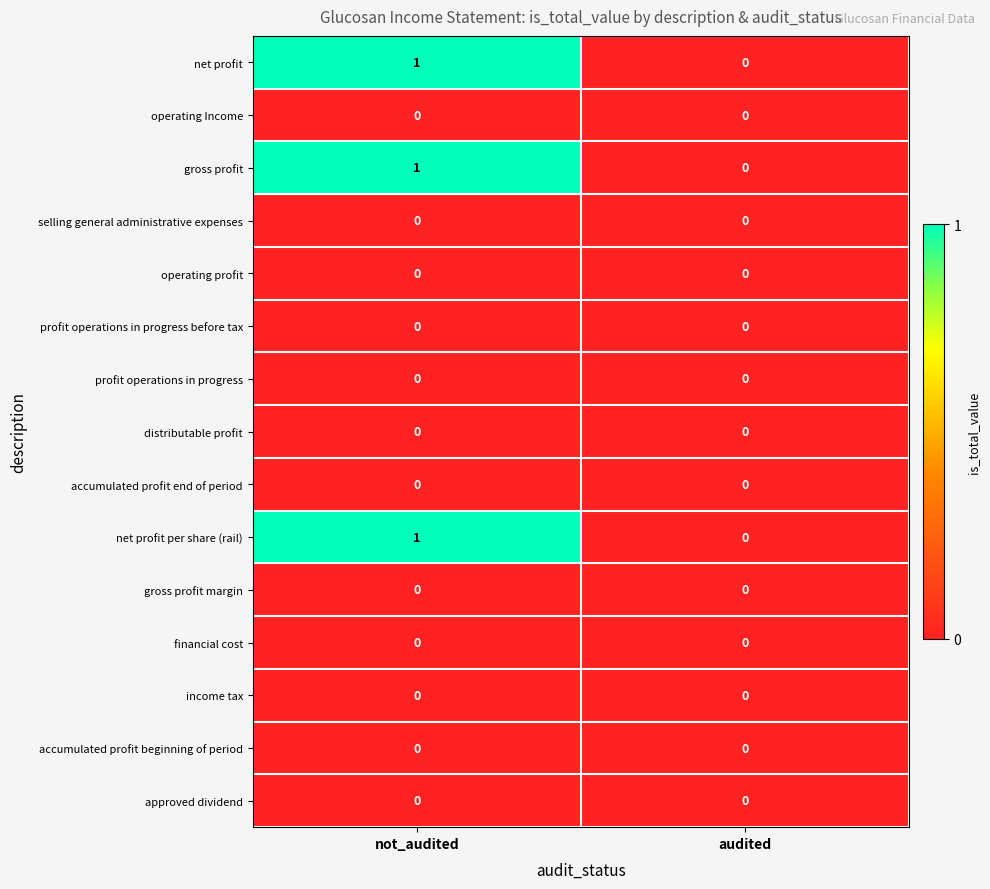

True or false: operating profit has a value of 0 at audited.

True